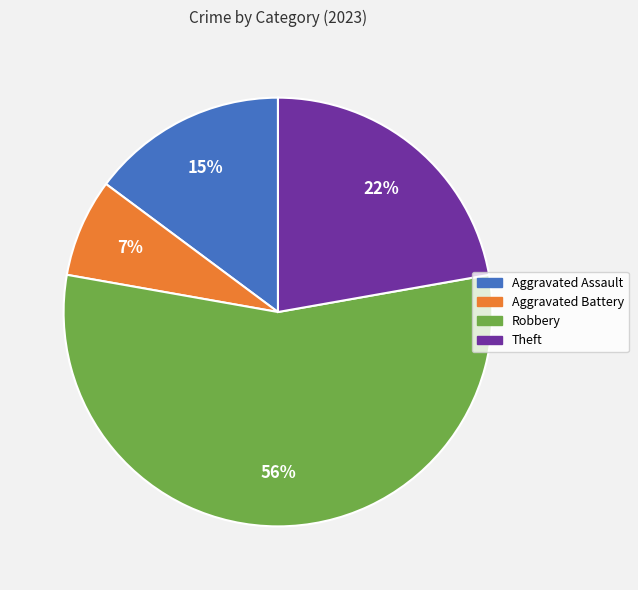

How many slices are in this pie chart?

4